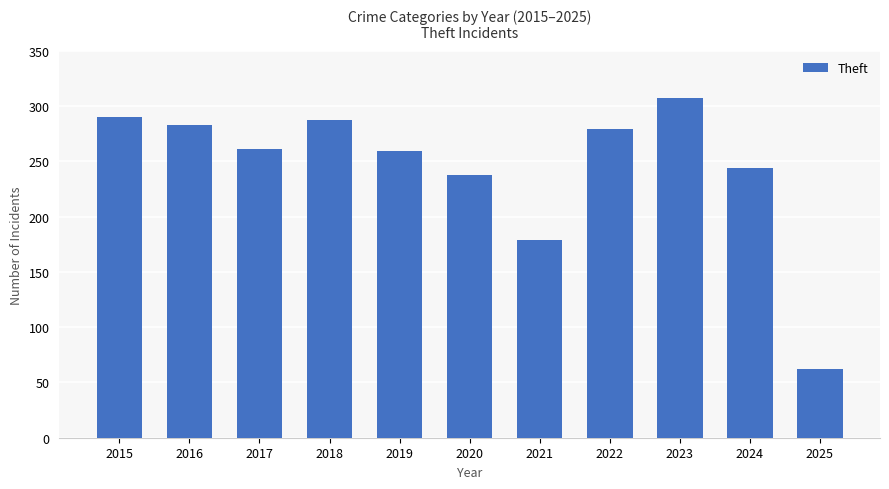

What is the average value?

244